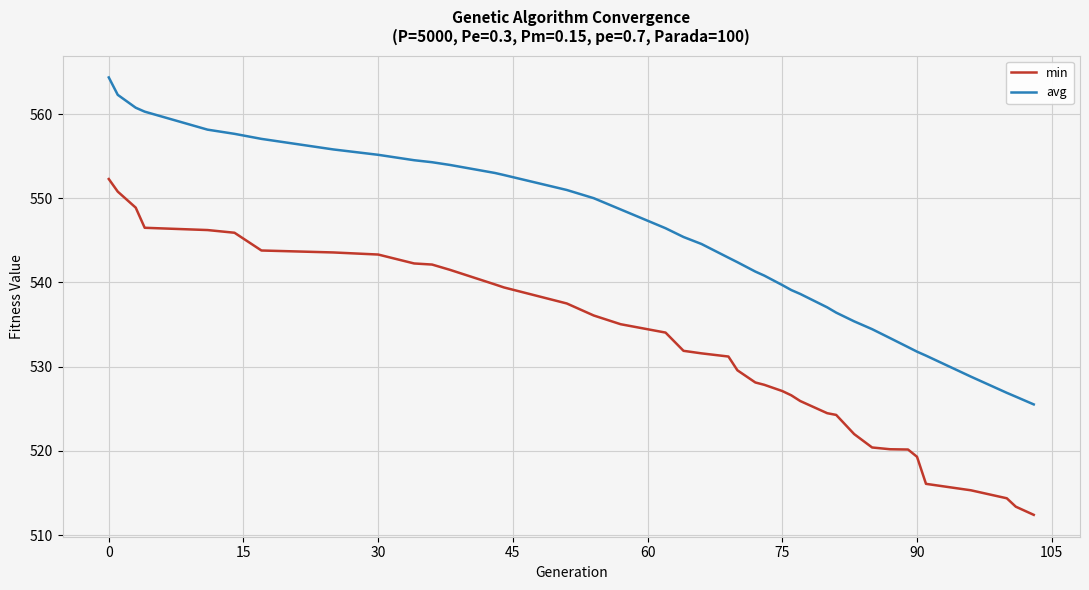

How many lines are shown in the chart?

2